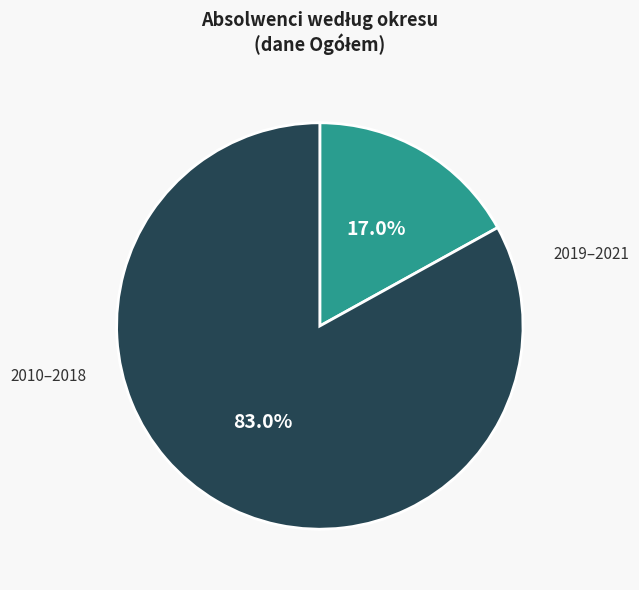

To the nearest percent, what is the average slice percentage?

50%